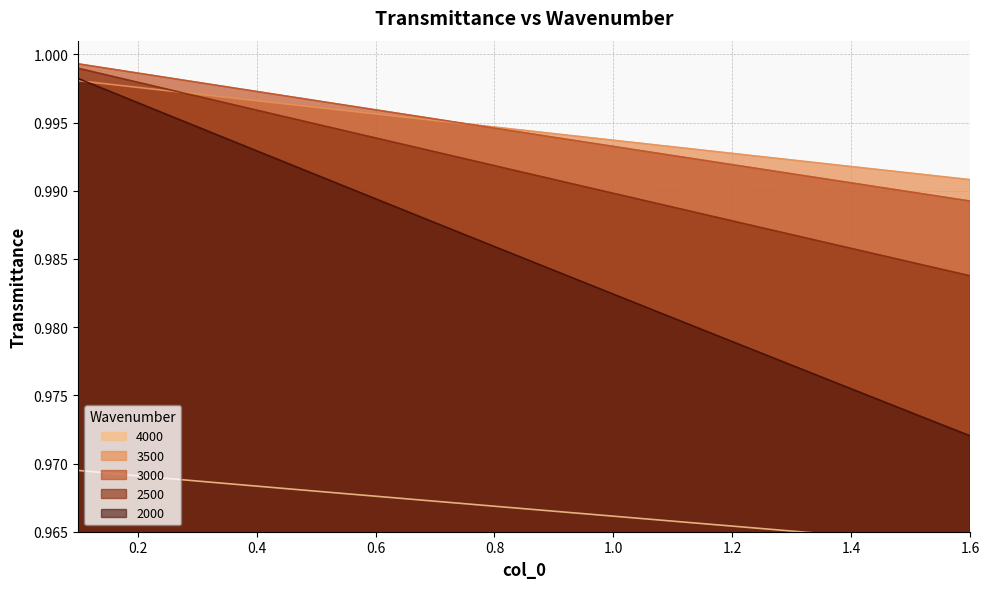

The 2500 series shows 1.0 at 0.6. True or false?

True